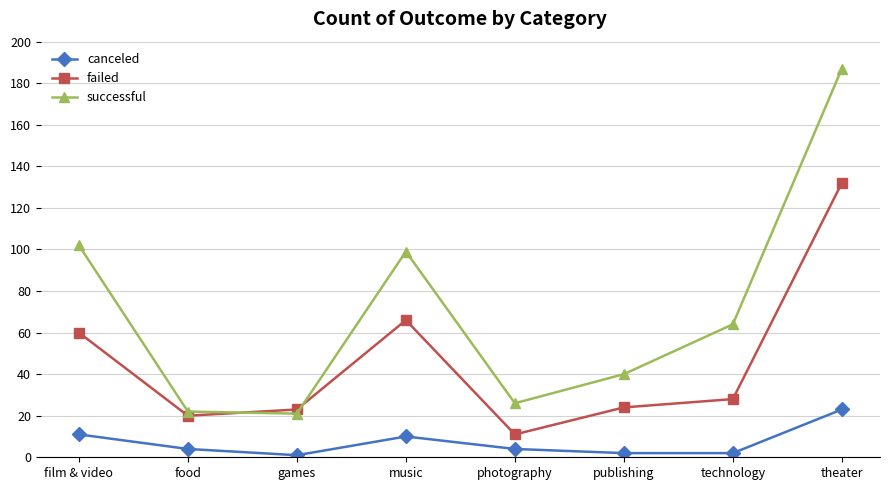

True or false: canceled and failed intersect in this chart.

False